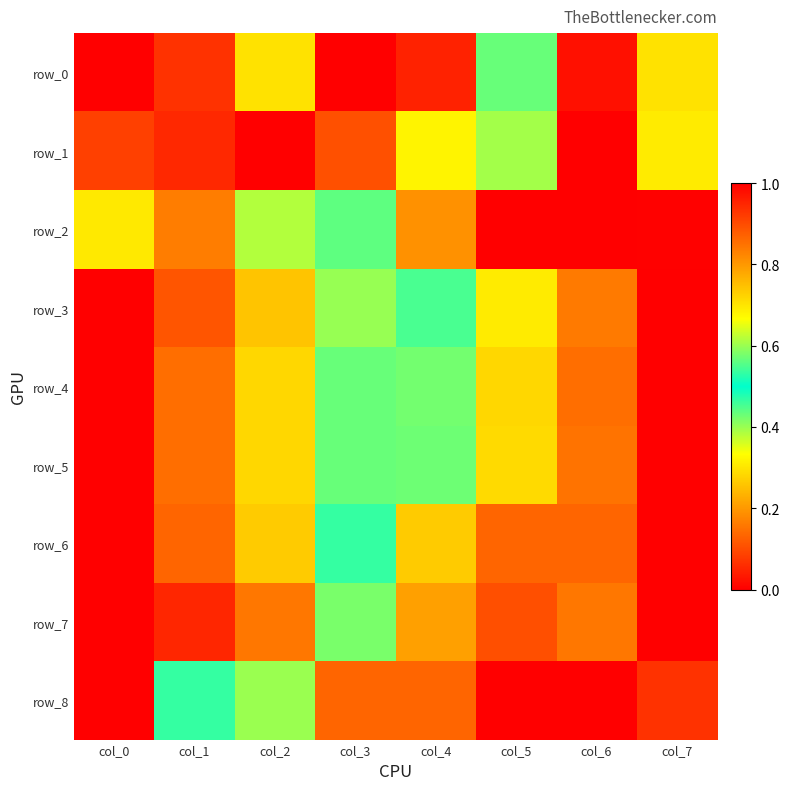

What is the difference between the second highest and minimum values in the row_8 series?

0.5